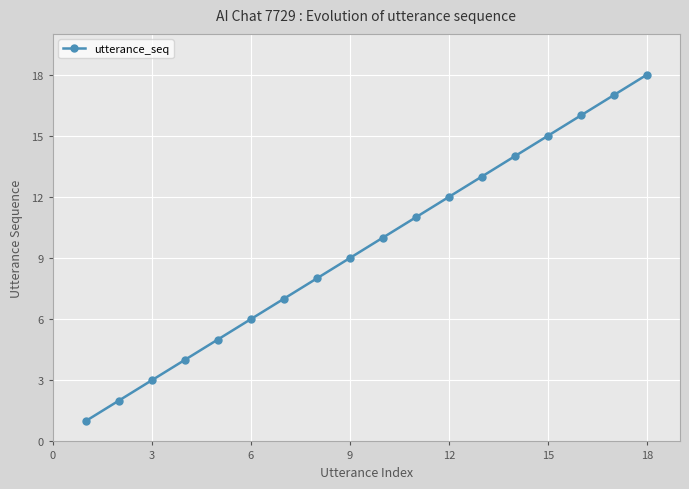

What is the difference between the second highest and second lowest values?

15